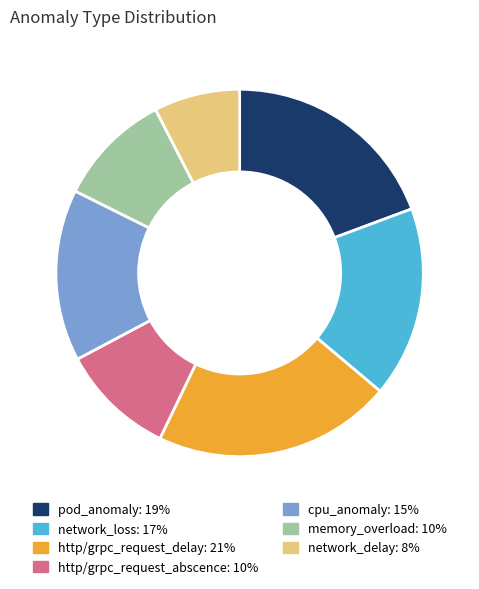

Do memory_overload: 10% and network_delay: 8% together represent more than half of the pie?

No